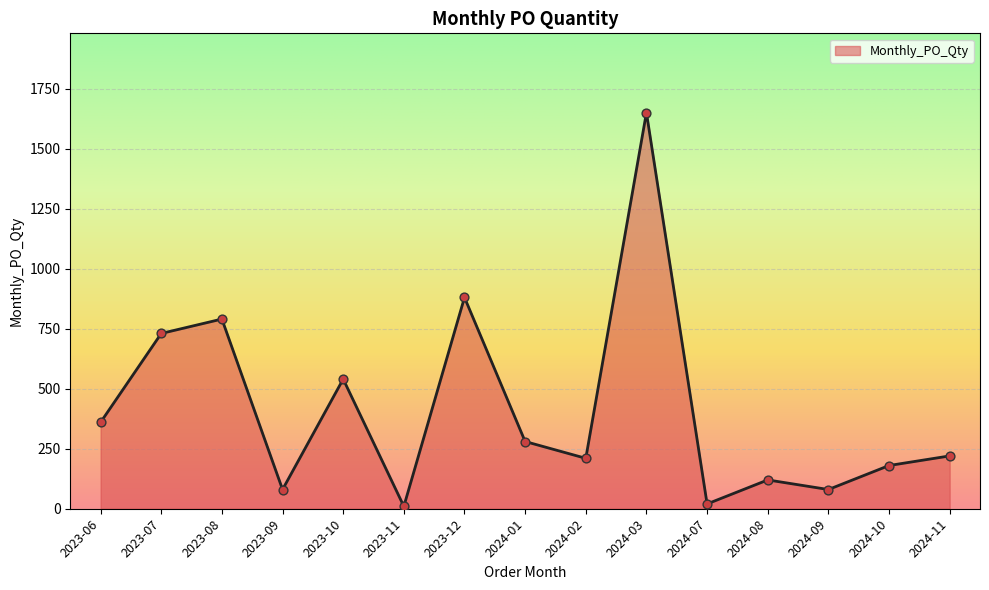

Which has a higher value, 2023-07 or 2023-12?

2023-12